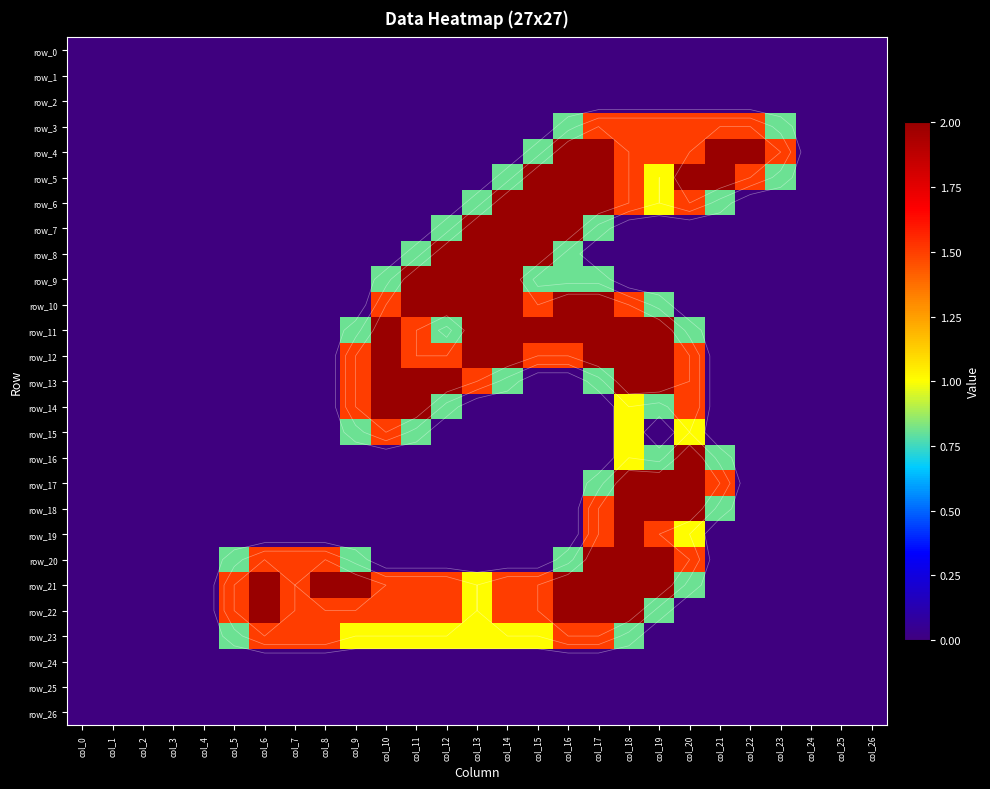

Reading left to right, what are all the values shown in this chart?

row_0: col_0=0.0	col_1=0.0	col_2=0.0	col_3=0.0	col_4=0.0	col_5=0.0	col_6=0.0	col_7=0.0	col_8=0.0	col_9=0.0	col_10=0.0	col_11=0.0	col_12=0.0	col_13=0.0	col_14=0.0	col_15=0.0	col_16=0.0	col_17=0.0	col_18=0.0	col_19=0.0	col_20=0.0	col_21=0.0	col_22=0.0	col_23=0.0	col_24=0.0	col_25=0.0	col_26=0.0
row_1: col_0=0.0	col_1=0.0	col_2=0.0	col_3=0.0	col_4=0.0	col_5=0.0	col_6=0.0	col_7=0.0	col_8=0.0	col_9=0.0	col_10=0.0	col_11=0.0	col_12=0.0	col_13=0.0	col_14=0.0	col_15=0.0	col_16=0.0	col_17=0.0	col_18=0.0	col_19=0.0	col_20=0.0	col_21=0.0	col_22=0.0	col_23=0.0	col_24=0.0	col_25=0.0	col_26=0.0
row_2: col_0=0.0	col_1=0.0	col_2=0.0	col_3=0.0	col_4=0.0	col_5=0.0	col_6=0.0	col_7=0.0	col_8=0.0	col_9=0.0	col_10=0.0	col_11=0.0	col_12=0.0	col_13=0.0	col_14=0.0	col_15=0.0	col_16=0.0	col_17=0.0	col_18=0.0	col_19=0.0	col_20=0.0	col_21=0.0	col_22=0.0	col_23=0.0	col_24=0.0	col_25=0.0	col_26=0.0
row_3: col_0=0.0	col_1=0.0	col_2=0.0	col_3=0.0	col_4=0.0	col_5=0.0	col_6=0.0	col_7=0.0	col_8=0.0	col_9=0.0	col_10=0.0	col_11=0.0	col_12=0.0	col_13=0.0	col_14=0.0	col_15=0.0	col_16=0.8	col_17=1.5	col_18=1.5	col_19=1.5	col_20=1.5	col_21=1.5	col_22=1.5	col_23=0.8	col_24=0.0	col_25=0.0	col_26=0.0
row_4: col_0=0.0	col_1=0.0	col_2=0.0	col_3=0.0	col_4=0.0	col_5=0.0	col_6=0.0	col_7=0.0	col_8=0.0	col_9=0.0	col_10=0.0	col_11=0.0	col_12=0.0	col_13=0.0	col_14=0.0	col_15=0.8	col_16=2.0	col_17=2.0	col_18=1.5	col_19=1.5	col_20=1.5	col_21=2.0	col_22=2.0	col_23=1.5	col_24=0.0	col_25=0.0	col_26=0.0
row_5: col_0=0.0	col_1=0.0	col_2=0.0	col_3=0.0	col_4=0.0	col_5=0.0	col_6=0.0	col_7=0.0	col_8=0.0	col_9=0.0	col_10=0.0	col_11=0.0	col_12=0.0	col_13=0.0	col_14=0.8	col_15=2.0	col_16=2.0	col_17=2.0	col_18=1.5	col_19=1.0	col_20=2.0	col_21=2.0	col_22=1.5	col_23=0.8	col_24=0.0	col_25=0.0	col_26=0.0
row_6: col_0=0.0	col_1=0.0	col_2=0.0	col_3=0.0	col_4=0.0	col_5=0.0	col_6=0.0	col_7=0.0	col_8=0.0	col_9=0.0	col_10=0.0	col_11=0.0	col_12=0.0	col_13=0.8	col_14=2.0	col_15=2.0	col_16=2.0	col_17=2.0	col_18=1.5	col_19=1.0	col_20=1.5	col_21=0.8	col_22=0.0	col_23=0.0	col_24=0.0	col_25=0.0	col_26=0.0
row_7: col_0=0.0	col_1=0.0	col_2=0.0	col_3=0.0	col_4=0.0	col_5=0.0	col_6=0.0	col_7=0.0	col_8=0.0	col_9=0.0	col_10=0.0	col_11=0.0	col_12=0.8	col_13=2.0	col_14=2.0	col_15=2.0	col_16=2.0	col_17=0.8	col_18=0.0	col_19=0.0	col_20=0.0	col_21=0.0	col_22=0.0	col_23=0.0	col_24=0.0	col_25=0.0	col_26=0.0
row_8: col_0=0.0	col_1=0.0	col_2=0.0	col_3=0.0	col_4=0.0	col_5=0.0	col_6=0.0	col_7=0.0	col_8=0.0	col_9=0.0	col_10=0.0	col_11=0.8	col_12=2.0	col_13=2.0	col_14=2.0	col_15=2.0	col_16=0.8	col_17=0.0	col_18=0.0	col_19=0.0	col_20=0.0	col_21=0.0	col_22=0.0	col_23=0.0	col_24=0.0	col_25=0.0	col_26=0.0
row_9: col_0=0.0	col_1=0.0	col_2=0.0	col_3=0.0	col_4=0.0	col_5=0.0	col_6=0.0	col_7=0.0	col_8=0.0	col_9=0.0	col_10=0.8	col_11=2.0	col_12=2.0	col_13=2.0	col_14=2.0	col_15=0.8	col_16=0.8	col_17=0.8	col_18=0.0	col_19=0.0	col_20=0.0	col_21=0.0	col_22=0.0	col_23=0.0	col_24=0.0	col_25=0.0	col_26=0.0
row_10: col_0=0.0	col_1=0.0	col_2=0.0	col_3=0.0	col_4=0.0	col_5=0.0	col_6=0.0	col_7=0.0	col_8=0.0	col_9=0.0	col_10=1.5	col_11=2.0	col_12=2.0	col_13=2.0	col_14=2.0	col_15=1.5	col_16=2.0	col_17=2.0	col_18=1.5	col_19=0.8	col_20=0.0	col_21=0.0	col_22=0.0	col_23=0.0	col_24=0.0	col_25=0.0	col_26=0.0
row_11: col_0=0.0	col_1=0.0	col_2=0.0	col_3=0.0	col_4=0.0	col_5=0.0	col_6=0.0	col_7=0.0	col_8=0.0	col_9=0.8	col_10=2.0	col_11=1.5	col_12=0.8	col_13=2.0	col_14=2.0	col_15=2.0	col_16=2.0	col_17=2.0	col_18=2.0	col_19=2.0	col_20=0.8	col_21=0.0	col_22=0.0	col_23=0.0	col_24=0.0	col_25=0.0	col_26=0.0
row_12: col_0=0.0	col_1=0.0	col_2=0.0	col_3=0.0	col_4=0.0	col_5=0.0	col_6=0.0	col_7=0.0	col_8=0.0	col_9=1.5	col_10=2.0	col_11=1.5	col_12=1.5	col_13=2.0	col_14=2.0	col_15=1.5	col_16=1.5	col_17=2.0	col_18=2.0	col_19=2.0	col_20=1.5	col_21=0.0	col_22=0.0	col_23=0.0	col_24=0.0	col_25=0.0	col_26=0.0
row_13: col_0=0.0	col_1=0.0	col_2=0.0	col_3=0.0	col_4=0.0	col_5=0.0	col_6=0.0	col_7=0.0	col_8=0.0	col_9=1.5	col_10=2.0	col_11=2.0	col_12=2.0	col_13=1.5	col_14=0.8	col_15=0.0	col_16=0.0	col_17=0.8	col_18=2.0	col_19=2.0	col_20=1.5	col_21=0.0	col_22=0.0	col_23=0.0	col_24=0.0	col_25=0.0	col_26=0.0
row_14: col_0=0.0	col_1=0.0	col_2=0.0	col_3=0.0	col_4=0.0	col_5=0.0	col_6=0.0	col_7=0.0	col_8=0.0	col_9=1.5	col_10=2.0	col_11=2.0	col_12=0.8	col_13=0.0	col_14=0.0	col_15=0.0	col_16=0.0	col_17=0.0	col_18=1.0	col_19=0.8	col_20=1.5	col_21=0.0	col_22=0.0	col_23=0.0	col_24=0.0	col_25=0.0	col_26=0.0
row_15: col_0=0.0	col_1=0.0	col_2=0.0	col_3=0.0	col_4=0.0	col_5=0.0	col_6=0.0	col_7=0.0	col_8=0.0	col_9=0.8	col_10=1.5	col_11=0.8	col_12=0.0	col_13=0.0	col_14=0.0	col_15=0.0	col_16=0.0	col_17=0.0	col_18=1.0	col_19=0.0	col_20=1.0	col_21=0.0	col_22=0.0	col_23=0.0	col_24=0.0	col_25=0.0	col_26=0.0
row_16: col_0=0.0	col_1=0.0	col_2=0.0	col_3=0.0	col_4=0.0	col_5=0.0	col_6=0.0	col_7=0.0	col_8=0.0	col_9=0.0	col_10=0.0	col_11=0.0	col_12=0.0	col_13=0.0	col_14=0.0	col_15=0.0	col_16=0.0	col_17=0.0	col_18=1.0	col_19=0.8	col_20=2.0	col_21=0.8	col_22=0.0	col_23=0.0	col_24=0.0	col_25=0.0	col_26=0.0
row_17: col_0=0.0	col_1=0.0	col_2=0.0	col_3=0.0	col_4=0.0	col_5=0.0	col_6=0.0	col_7=0.0	col_8=0.0	col_9=0.0	col_10=0.0	col_11=0.0	col_12=0.0	col_13=0.0	col_14=0.0	col_15=0.0	col_16=0.0	col_17=0.8	col_18=2.0	col_19=2.0	col_20=2.0	col_21=1.5	col_22=0.0	col_23=0.0	col_24=0.0	col_25=0.0	col_26=0.0
row_18: col_0=0.0	col_1=0.0	col_2=0.0	col_3=0.0	col_4=0.0	col_5=0.0	col_6=0.0	col_7=0.0	col_8=0.0	col_9=0.0	col_10=0.0	col_11=0.0	col_12=0.0	col_13=0.0	col_14=0.0	col_15=0.0	col_16=0.0	col_17=1.5	col_18=2.0	col_19=2.0	col_20=2.0	col_21=0.8	col_22=0.0	col_23=0.0	col_24=0.0	col_25=0.0	col_26=0.0
row_19: col_0=0.0	col_1=0.0	col_2=0.0	col_3=0.0	col_4=0.0	col_5=0.0	col_6=0.0	col_7=0.0	col_8=0.0	col_9=0.0	col_10=0.0	col_11=0.0	col_12=0.0	col_13=0.0	col_14=0.0	col_15=0.0	col_16=0.0	col_17=1.5	col_18=2.0	col_19=1.5	col_20=1.0	col_21=0.0	col_22=0.0	col_23=0.0	col_24=0.0	col_25=0.0	col_26=0.0
row_20: col_0=0.0	col_1=0.0	col_2=0.0	col_3=0.0	col_4=0.0	col_5=0.8	col_6=1.5	col_7=1.5	col_8=1.5	col_9=0.8	col_10=0.0	col_11=0.0	col_12=0.0	col_13=0.0	col_14=0.0	col_15=0.0	col_16=0.8	col_17=2.0	col_18=2.0	col_19=2.0	col_20=1.5	col_21=0.0	col_22=0.0	col_23=0.0	col_24=0.0	col_25=0.0	col_26=0.0
row_21: col_0=0.0	col_1=0.0	col_2=0.0	col_3=0.0	col_4=0.0	col_5=1.5	col_6=2.0	col_7=1.5	col_8=2.0	col_9=2.0	col_10=1.5	col_11=1.5	col_12=1.5	col_13=1.0	col_14=1.5	col_15=1.5	col_16=2.0	col_17=2.0	col_18=2.0	col_19=2.0	col_20=0.8	col_21=0.0	col_22=0.0	col_23=0.0	col_24=0.0	col_25=0.0	col_26=0.0
row_22: col_0=0.0	col_1=0.0	col_2=0.0	col_3=0.0	col_4=0.0	col_5=1.5	col_6=2.0	col_7=1.5	col_8=1.5	col_9=1.5	col_10=1.5	col_11=1.5	col_12=1.5	col_13=1.0	col_14=1.5	col_15=1.5	col_16=2.0	col_17=2.0	col_18=2.0	col_19=0.8	col_20=0.0	col_21=0.0	col_22=0.0	col_23=0.0	col_24=0.0	col_25=0.0	col_26=0.0
row_23: col_0=0.0	col_1=0.0	col_2=0.0	col_3=0.0	col_4=0.0	col_5=0.8	col_6=1.5	col_7=1.5	col_8=1.5	col_9=1.0	col_10=1.0	col_11=1.0	col_12=1.0	col_13=1.0	col_14=1.0	col_15=1.0	col_16=1.5	col_17=1.5	col_18=0.8	col_19=0.0	col_20=0.0	col_21=0.0	col_22=0.0	col_23=0.0	col_24=0.0	col_25=0.0	col_26=0.0
row_24: col_0=0.0	col_1=0.0	col_2=0.0	col_3=0.0	col_4=0.0	col_5=0.0	col_6=0.0	col_7=0.0	col_8=0.0	col_9=0.0	col_10=0.0	col_11=0.0	col_12=0.0	col_13=0.0	col_14=0.0	col_15=0.0	col_16=0.0	col_17=0.0	col_18=0.0	col_19=0.0	col_20=0.0	col_21=0.0	col_22=0.0	col_23=0.0	col_24=0.0	col_25=0.0	col_26=0.0
row_25: col_0=0.0	col_1=0.0	col_2=0.0	col_3=0.0	col_4=0.0	col_5=0.0	col_6=0.0	col_7=0.0	col_8=0.0	col_9=0.0	col_10=0.0	col_11=0.0	col_12=0.0	col_13=0.0	col_14=0.0	col_15=0.0	col_16=0.0	col_17=0.0	col_18=0.0	col_19=0.0	col_20=0.0	col_21=0.0	col_22=0.0	col_23=0.0	col_24=0.0	col_25=0.0	col_26=0.0
row_26: col_0=0.0	col_1=0.0	col_2=0.0	col_3=0.0	col_4=0.0	col_5=0.0	col_6=0.0	col_7=0.0	col_8=0.0	col_9=0.0	col_10=0.0	col_11=0.0	col_12=0.0	col_13=0.0	col_14=0.0	col_15=0.0	col_16=0.0	col_17=0.0	col_18=0.0	col_19=0.0	col_20=0.0	col_21=0.0	col_22=0.0	col_23=0.0	col_24=0.0	col_25=0.0	col_26=0.0